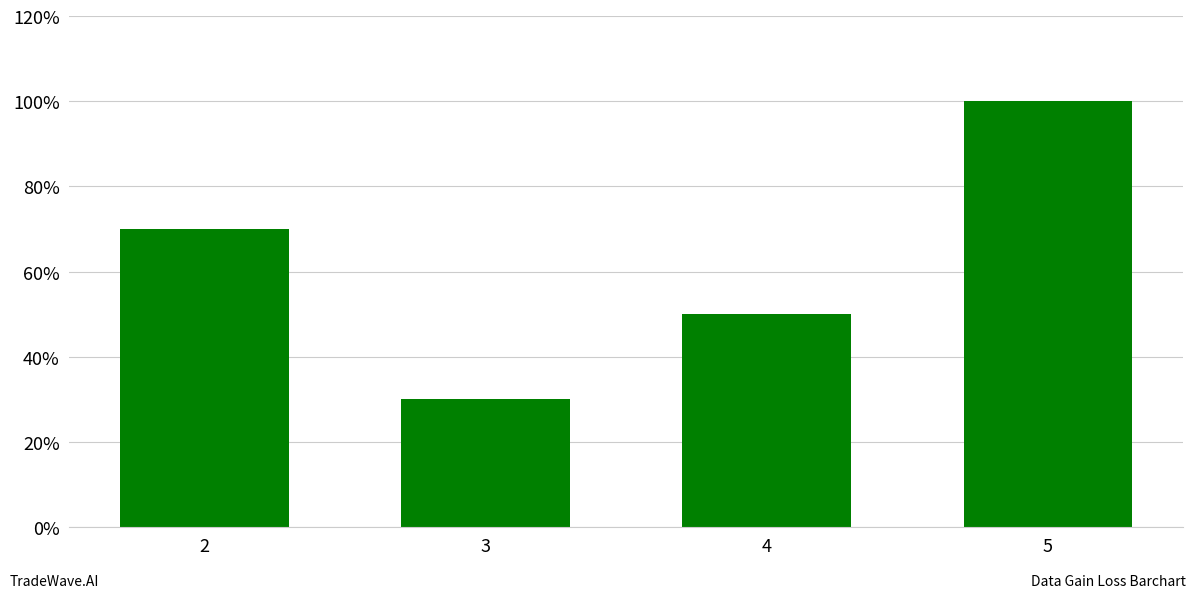

Reading left to right, what are all the values shown in this chart?

70	30	50	100